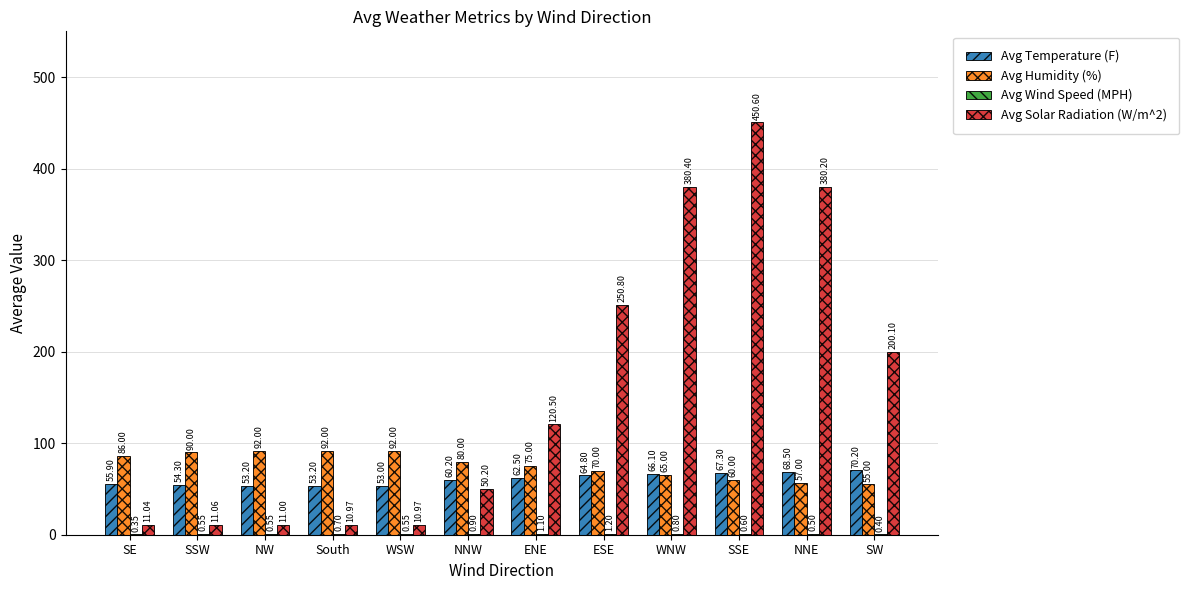

How many distinct data groups are displayed?

4